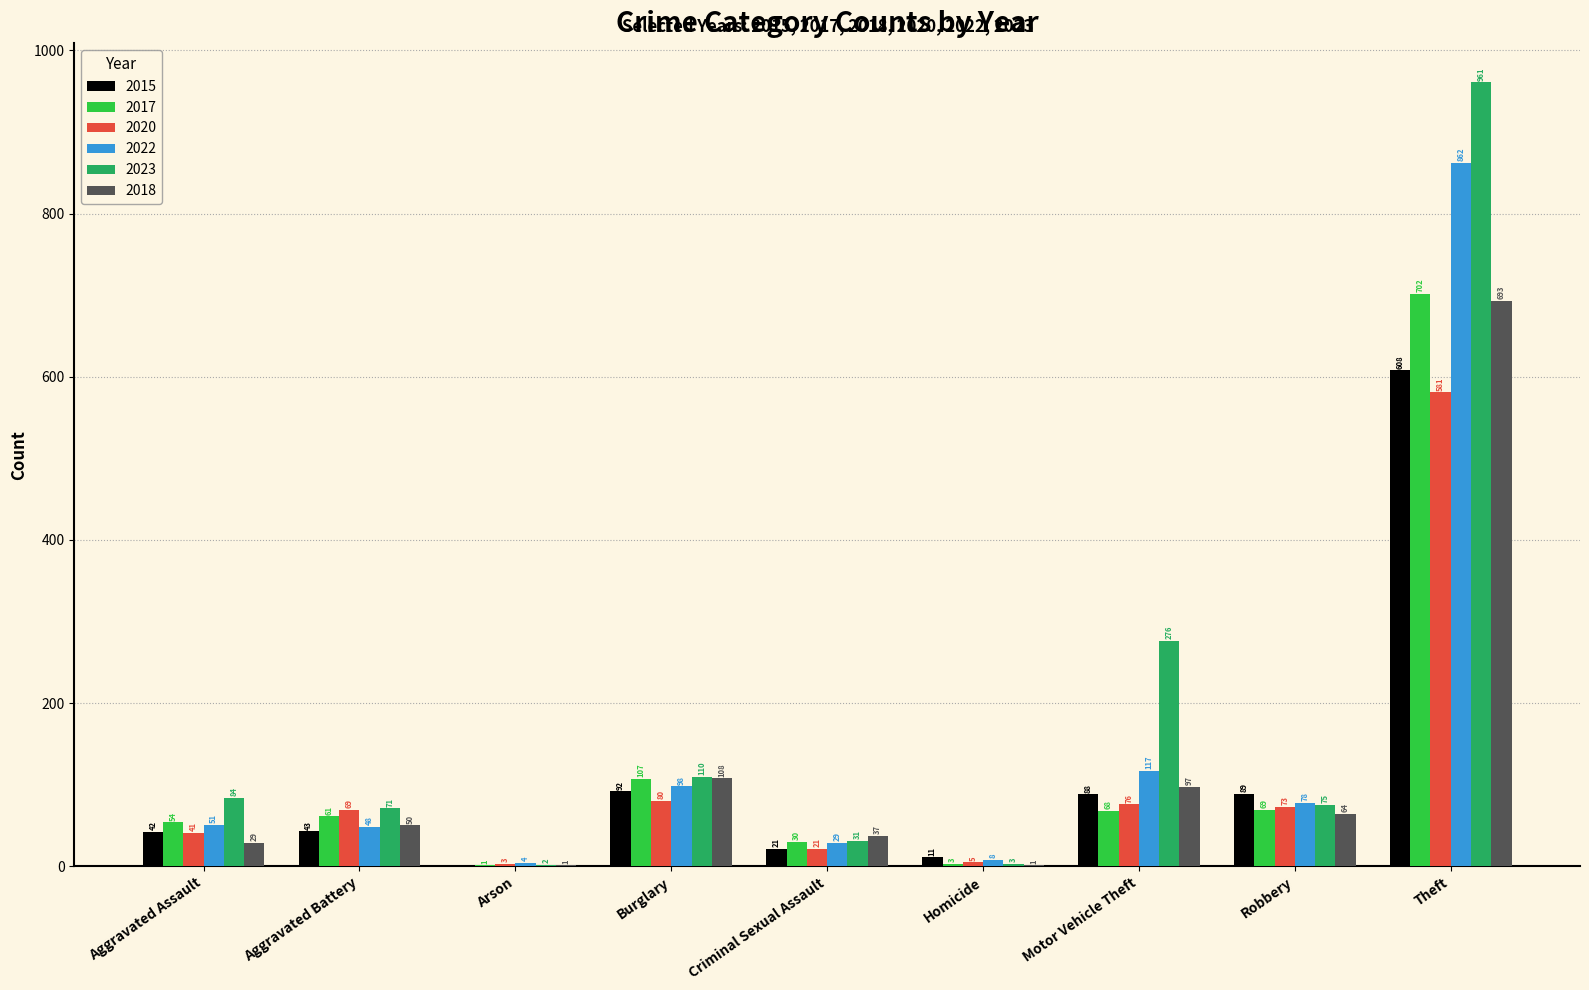

Which series changed the most between Burglary and Robbery?

2018